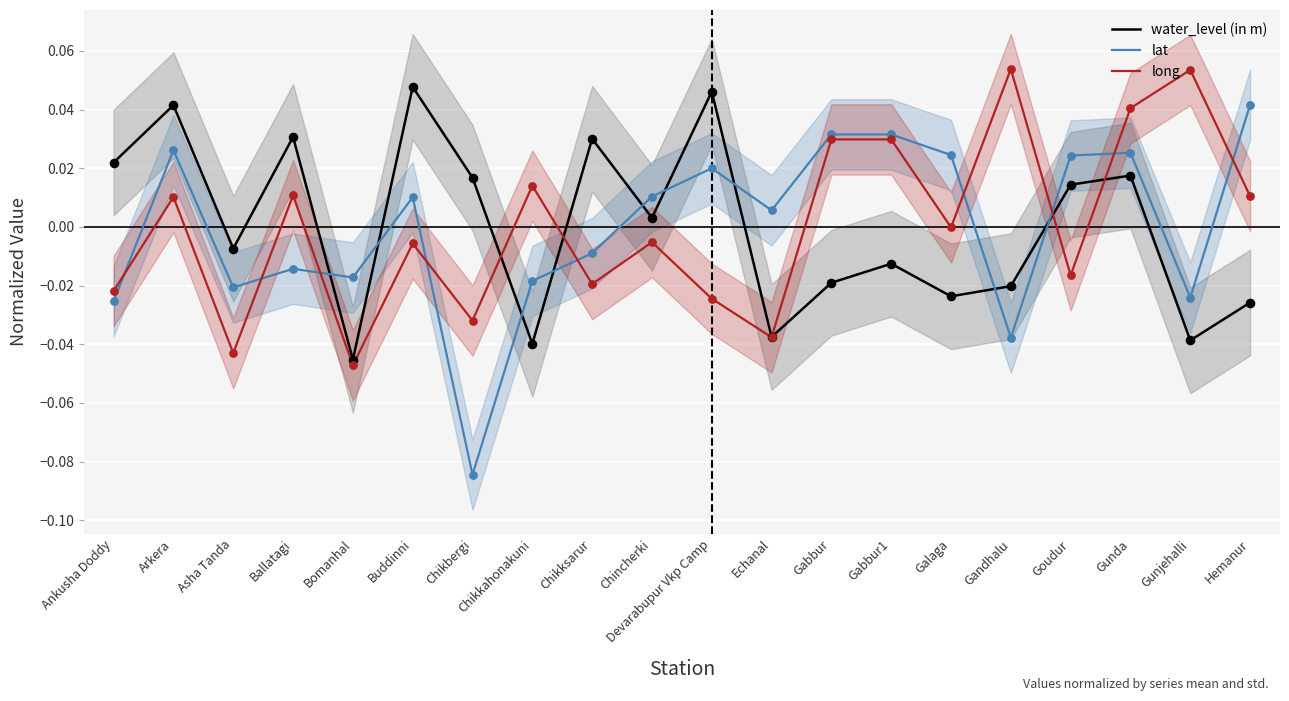

Which series reaches the minimum Y coordinate?

lat